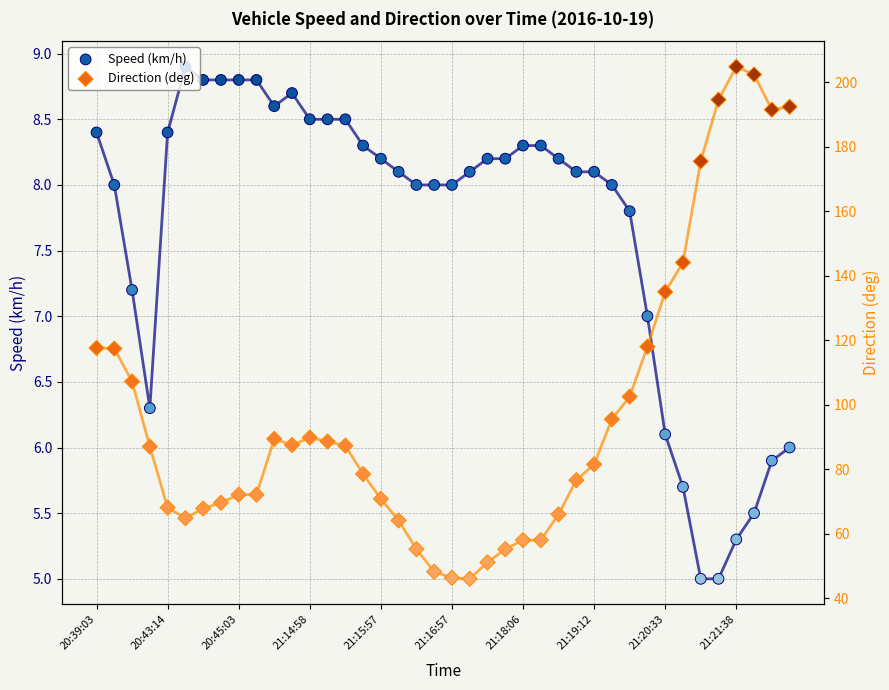

Which series has the widest spread of Y values?

Direction (deg)